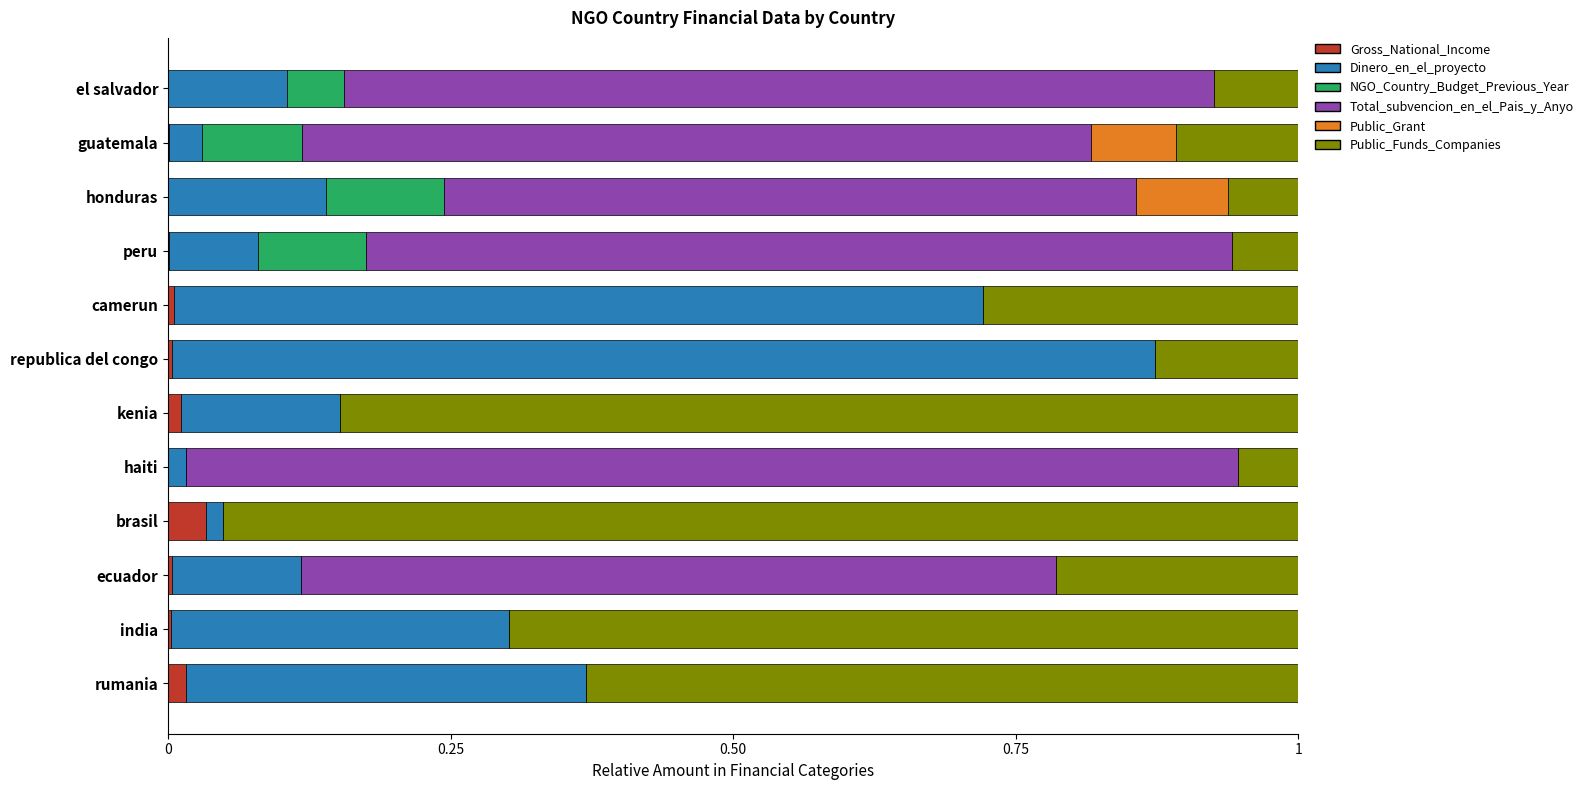

True or false: Gross_National_Income has a value of 0.1 at brasil.

False